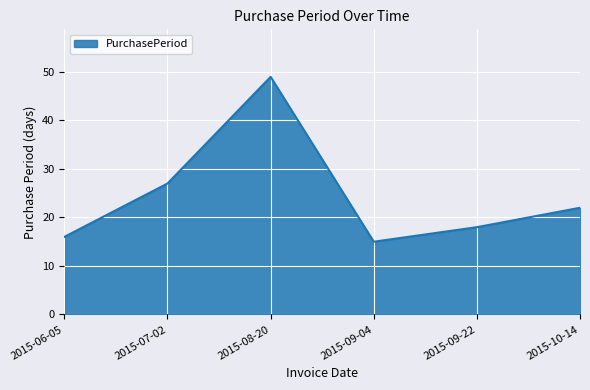

List the labels in order of value, smallest first.

2015-09-04, 2015-06-05, 2015-09-22, 2015-10-14, 2015-07-02, 2015-08-20